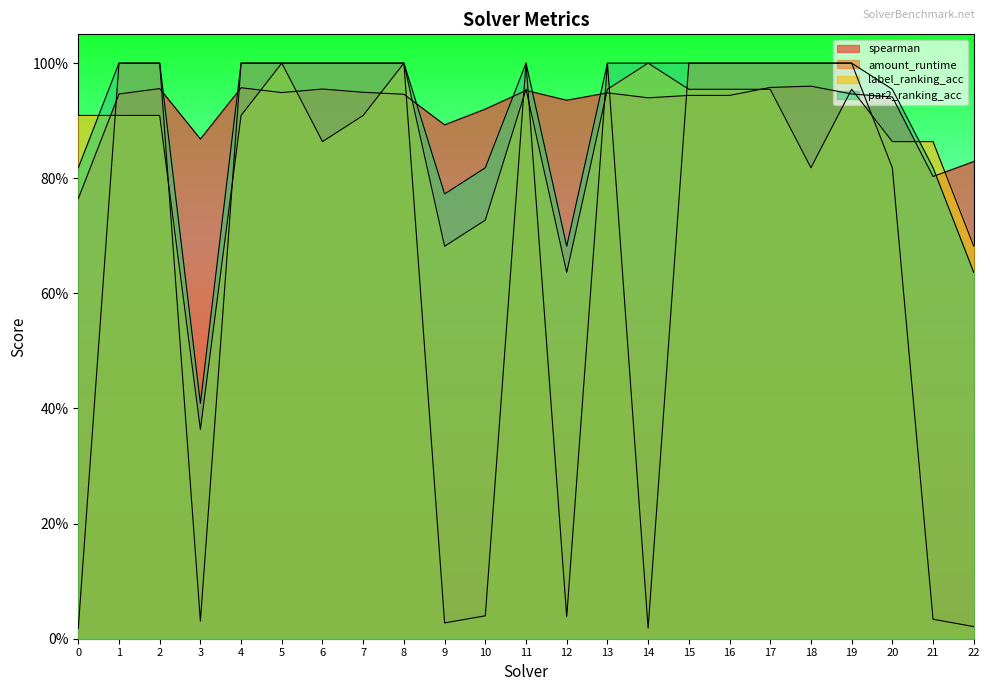

List the series in order of their peak value, highest first.

amount_runtime, label_ranking_acc, par2_ranking_acc, spearman